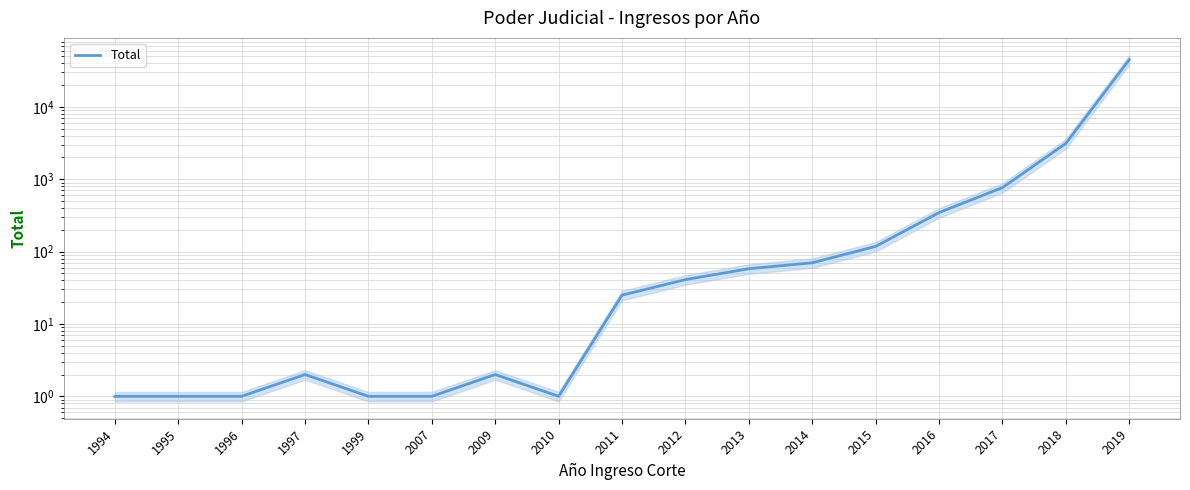

What is the average value?

2915